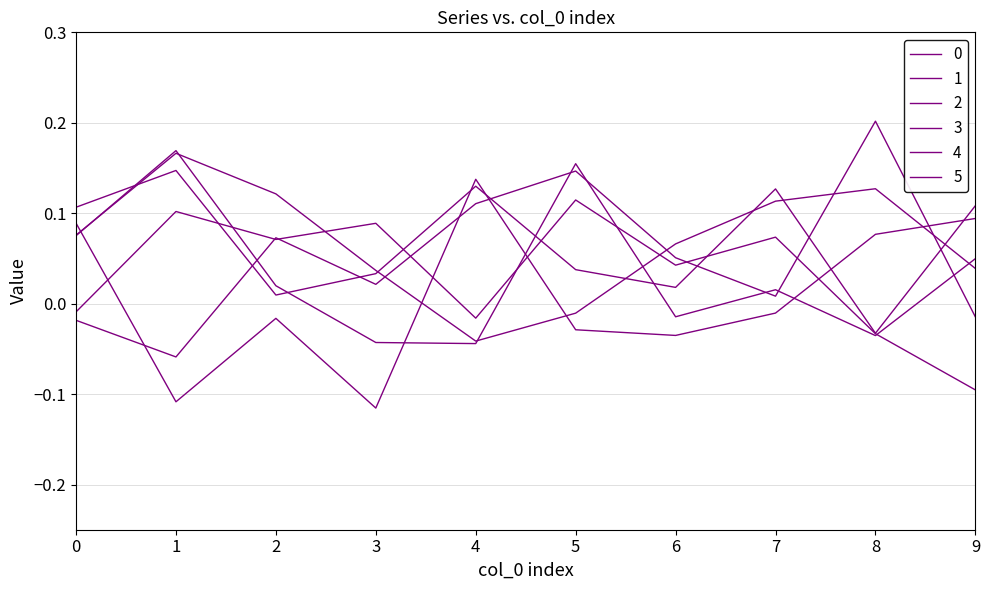

Is this an area chart (filled region under the line)?

No